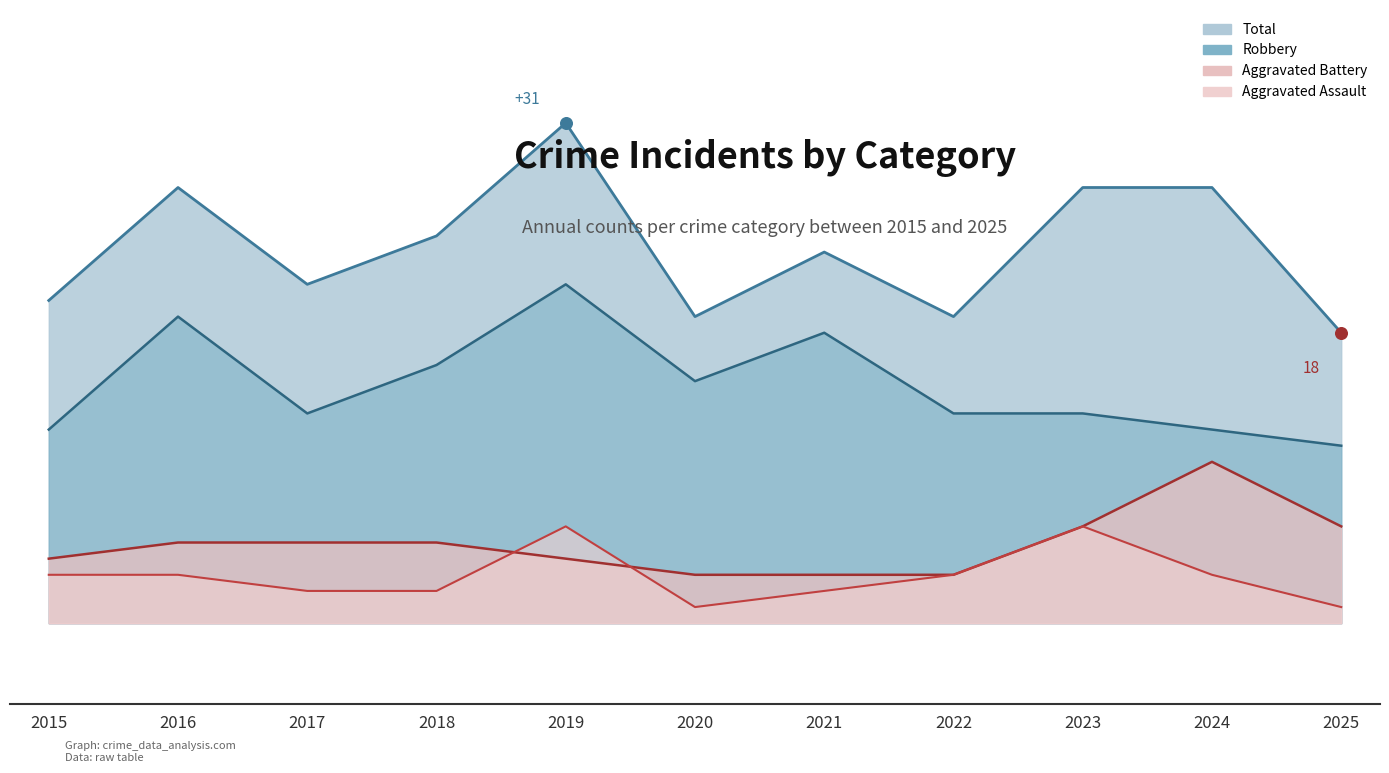

What is the total value across all series at 2017?

41